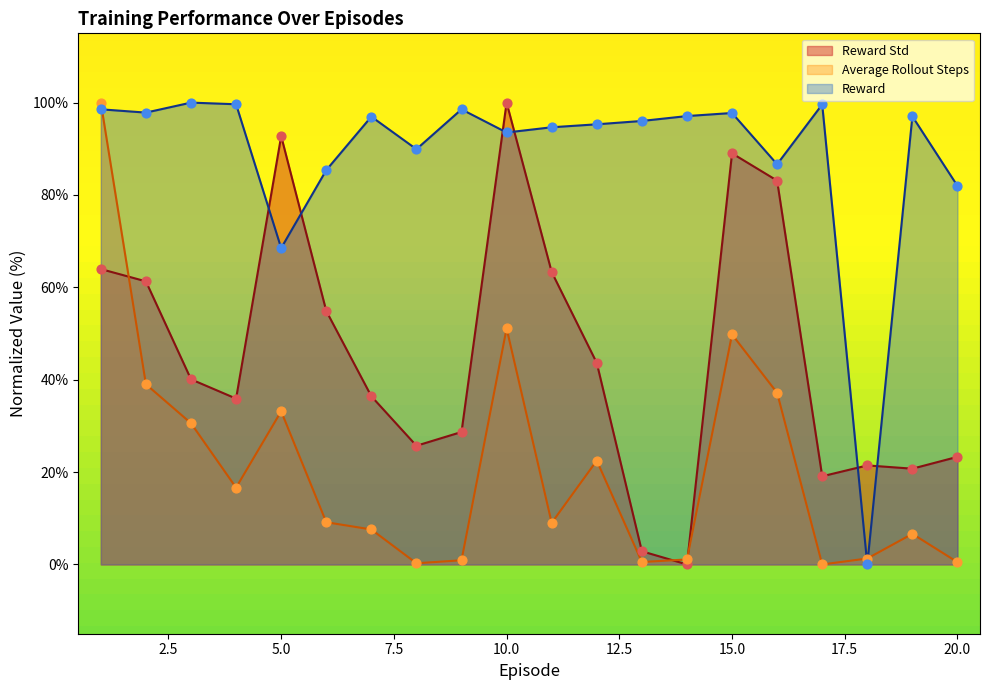

At how many categories does at least one series exceed 40?

19